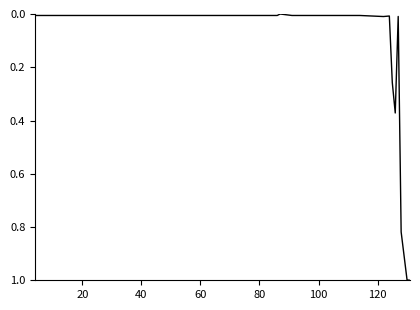

What is the difference between the maximum and minimum values?

1.0